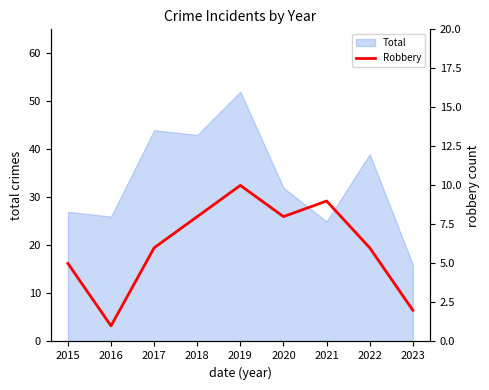

Between 2022 and 2019, which is larger?

2019